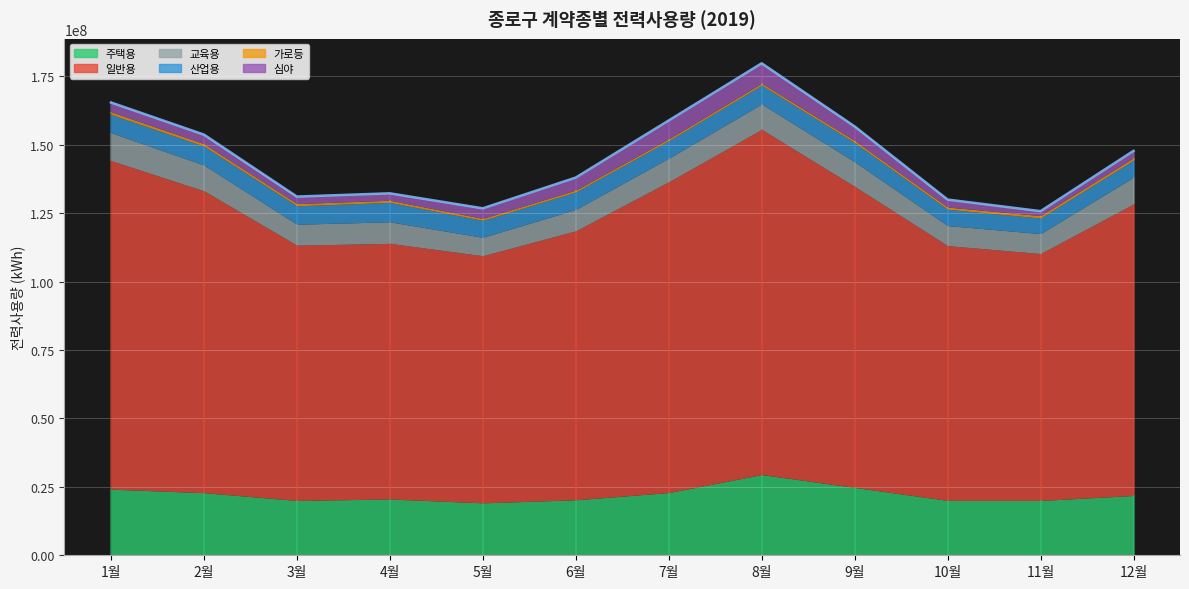

Approximately how many times larger is the value at 9월 compared to 3월?

1.2